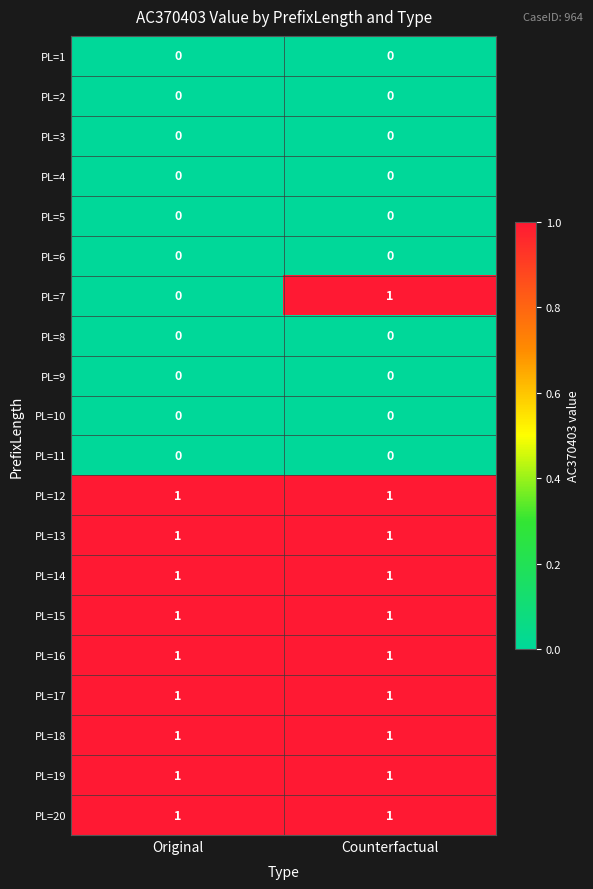

What is the greatest value displayed?

1